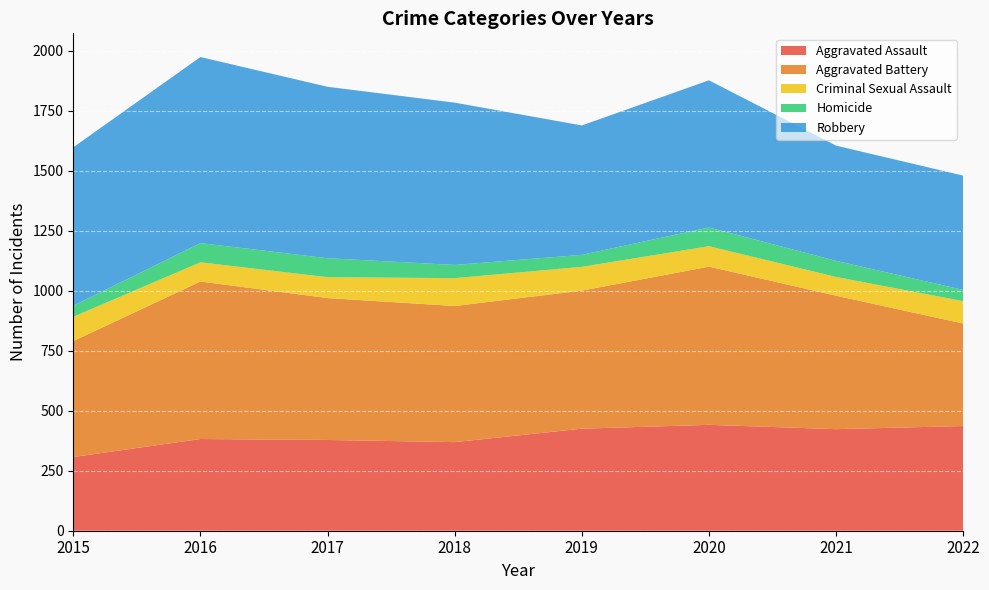

Reading left to right, extract all data points from this chart.

Aggravated Assault: 2015=307	2016=382	2017=378	2018=369	2019=425	2020=441	2021=423	2022=436
Aggravated Battery: 2015=483	2016=656	2017=591	2018=567	2019=575	2020=659	2021=556	2022=427
Criminal Sexual Assault: 2015=101	2016=80	2017=87	2018=116	2019=99	2020=85	2021=78	2022=93
Homicide: 2015=46	2016=80	2017=79	2018=55	2019=50	2020=78	2021=67	2022=47
Robbery: 2015=660	2016=775	2017=714	2018=676	2019=539	2020=613	2021=480	2022=476